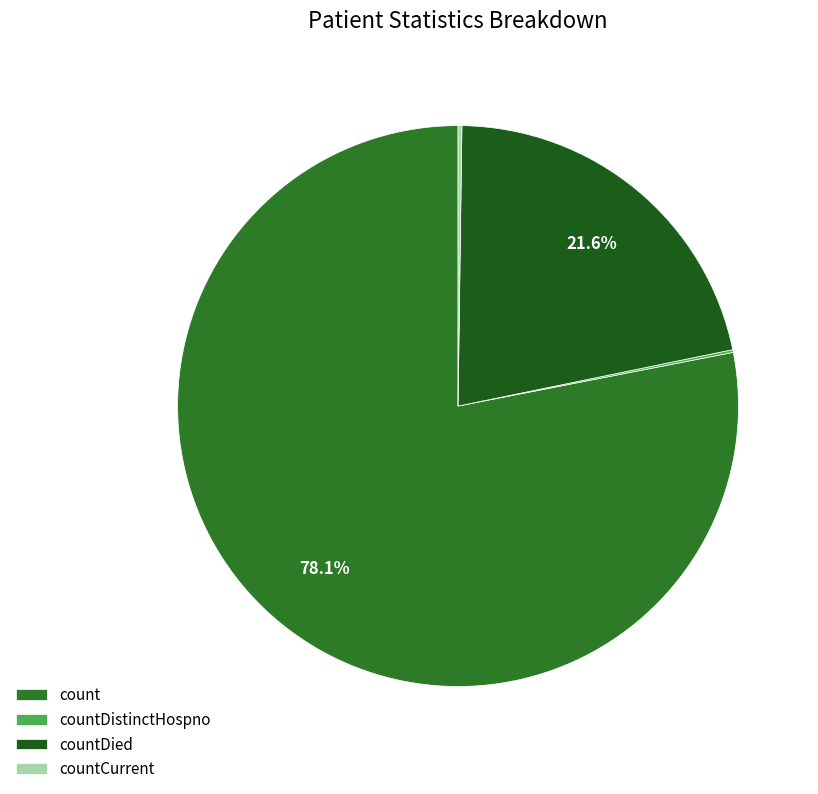

To the nearest percent, what is the average slice percentage?

25%